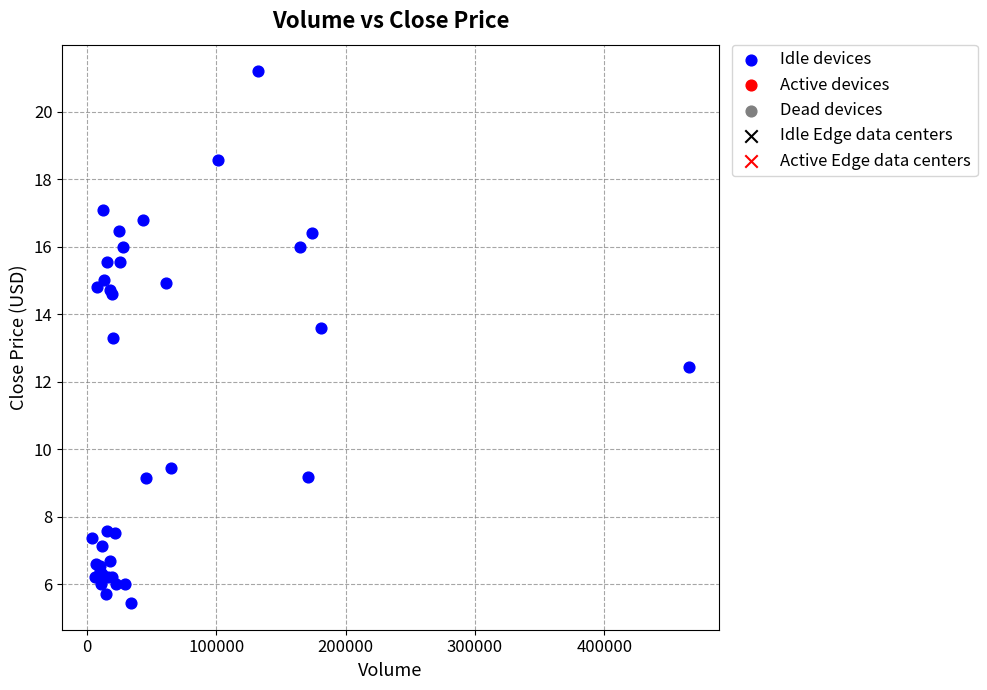

What Y value in the scatter plot is closest to 13?

13.3